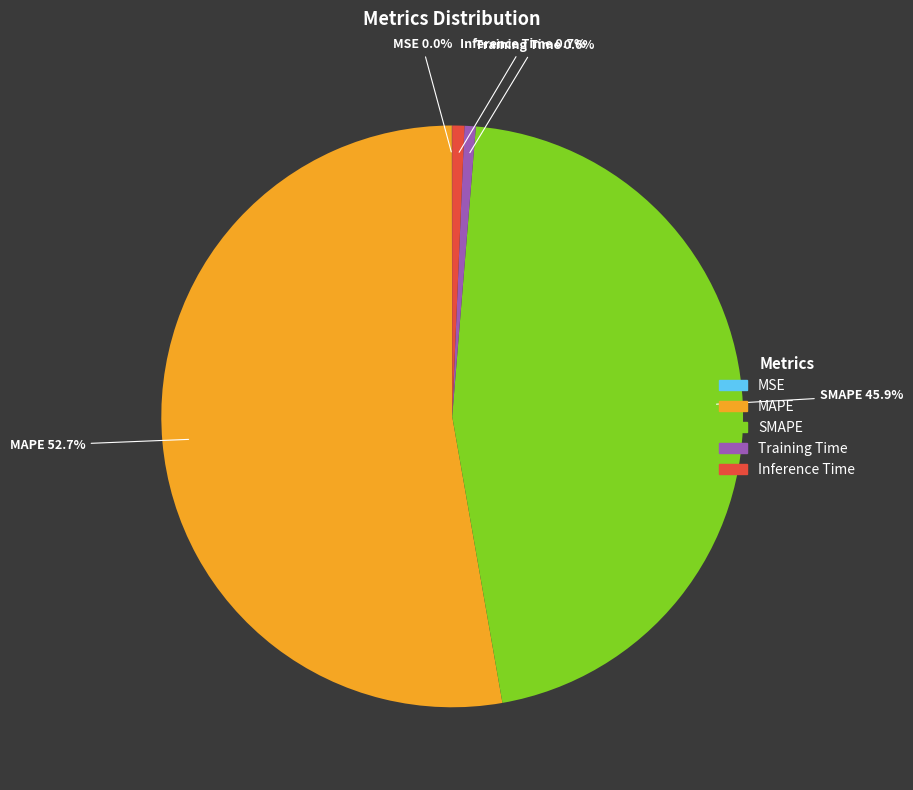

Which has a higher value, Inference Time or SMAPE?

SMAPE